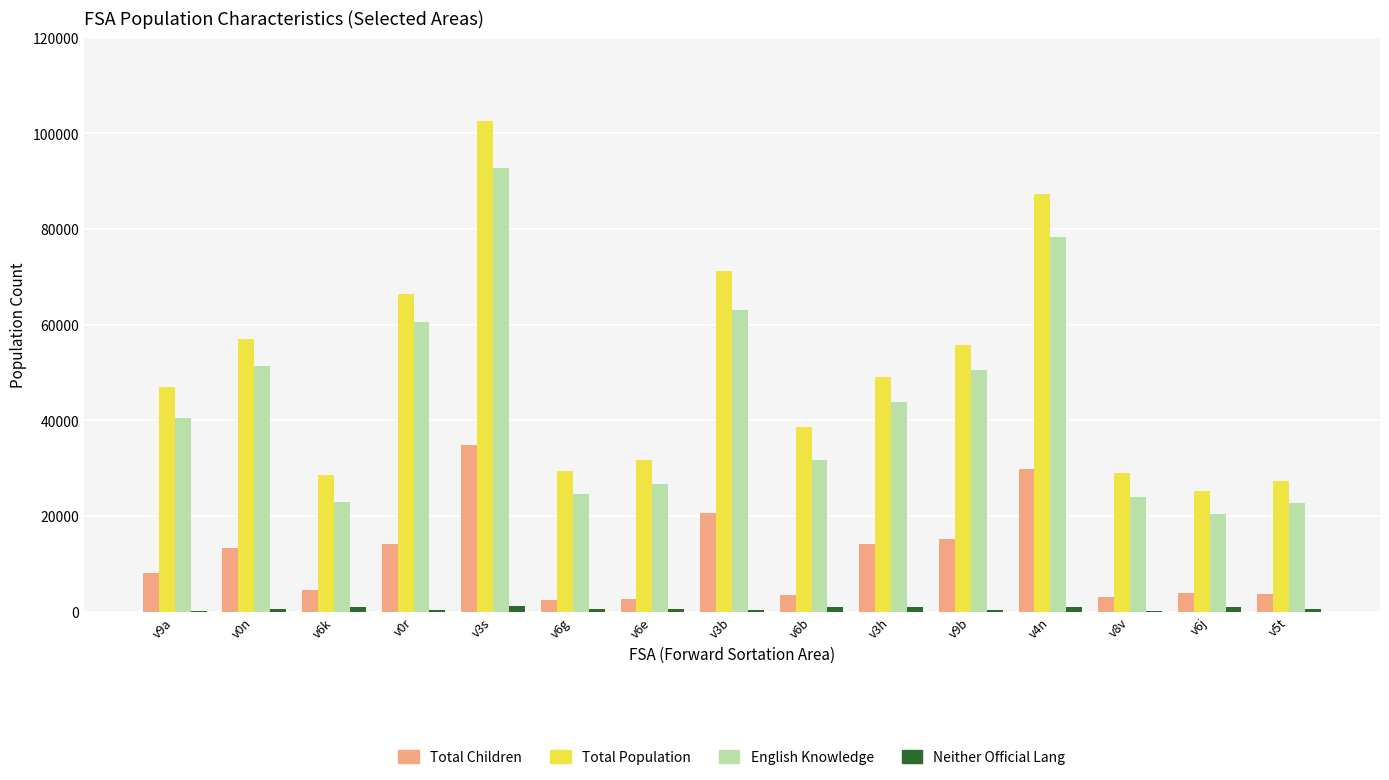

What is the sum of all English Knowledge values?

654220